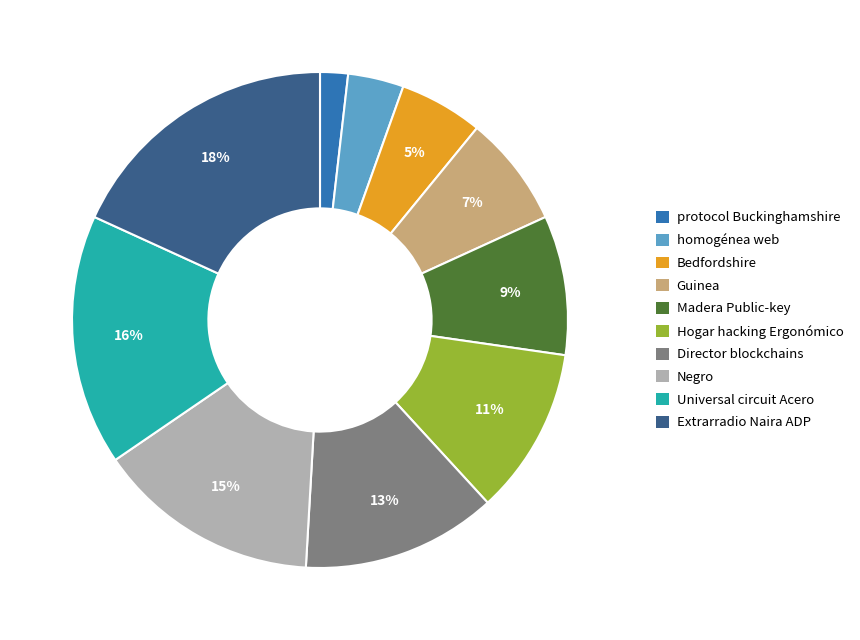

What is the ratio of the value at Negro to the value at Extrarradio Naira ADP?

0.8